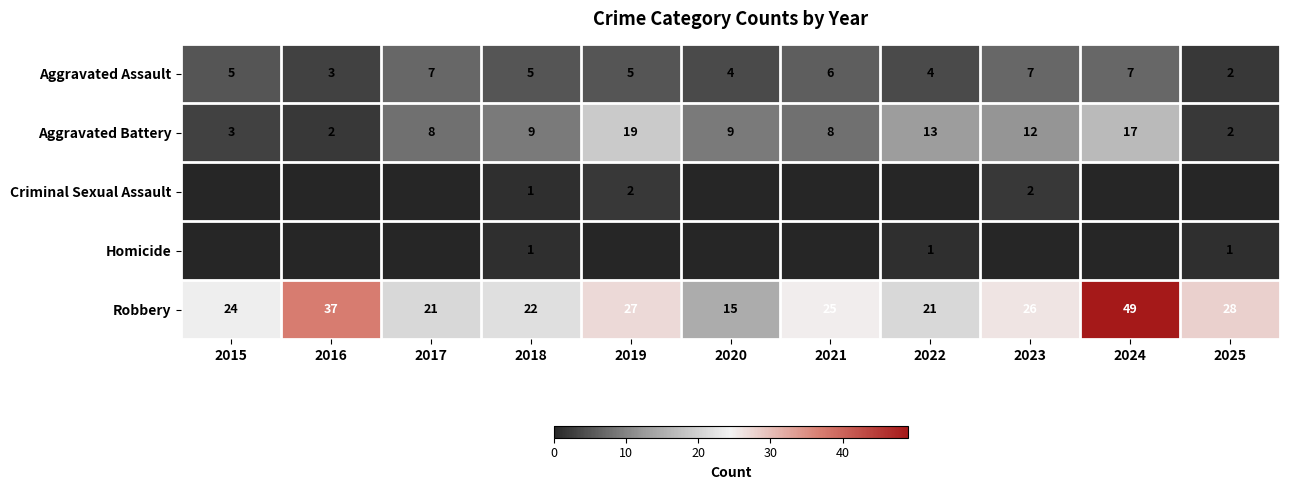

The Robbery series shows 37 at 2016. True or false?

True